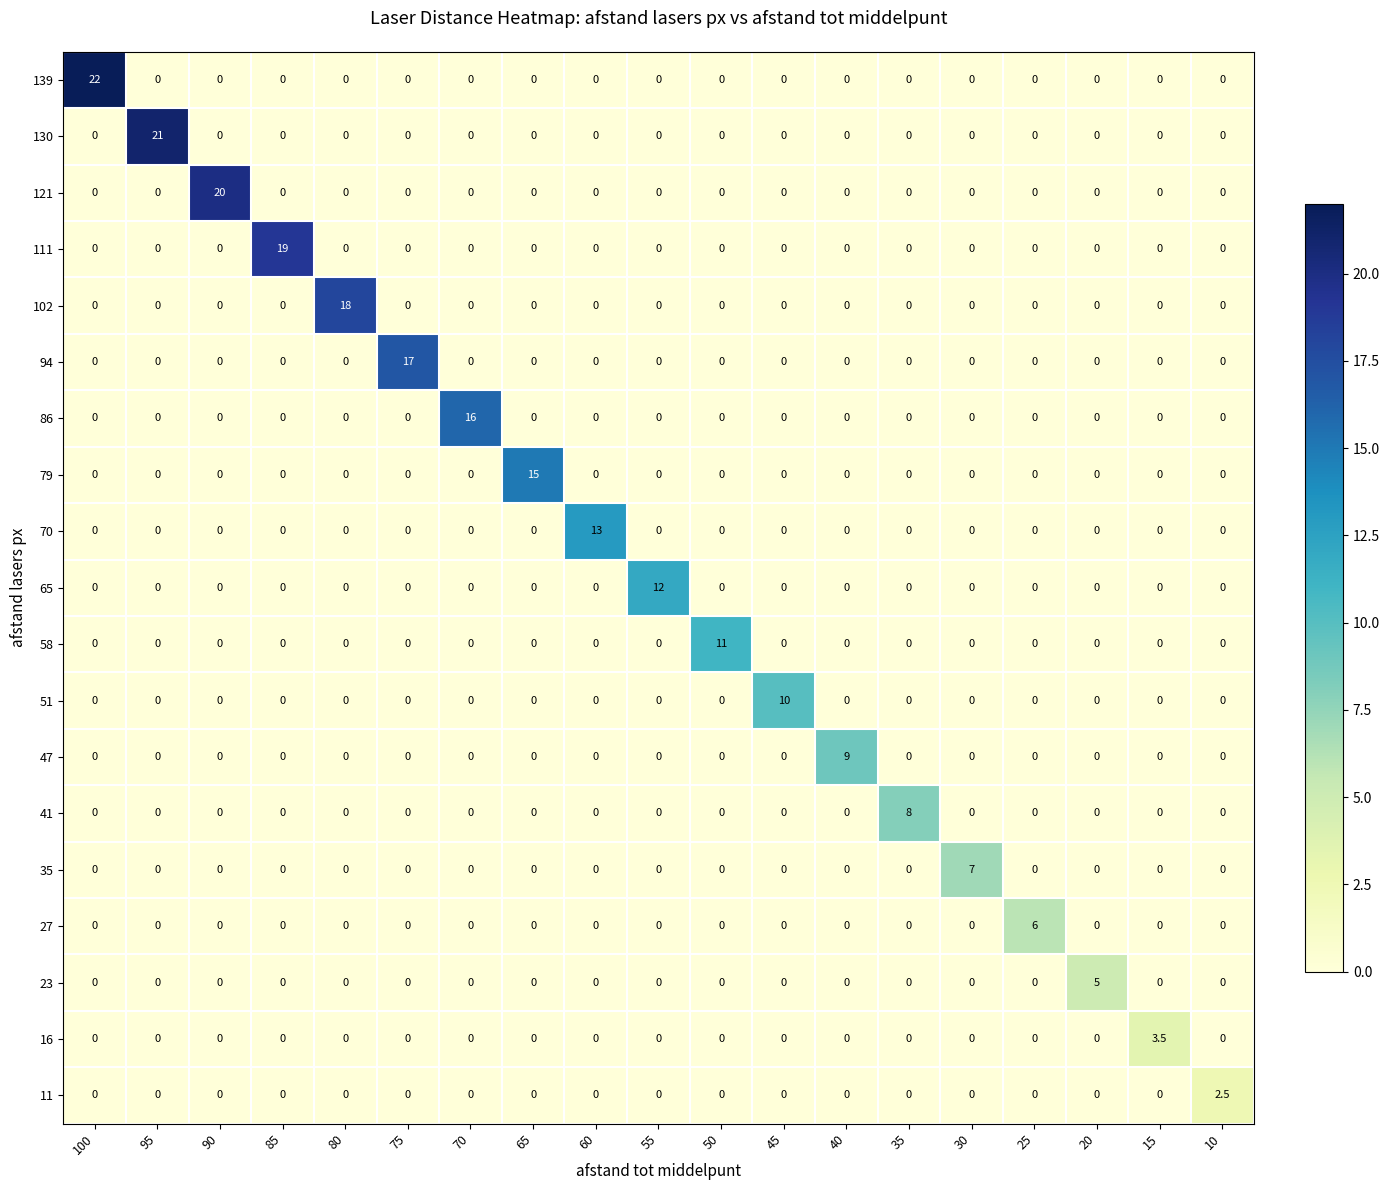

What is the highest value of the 111 series?

19.0